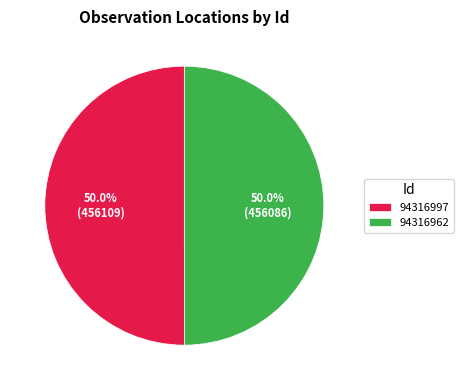

What percentage is NOT represented by 94316962?

50.0%